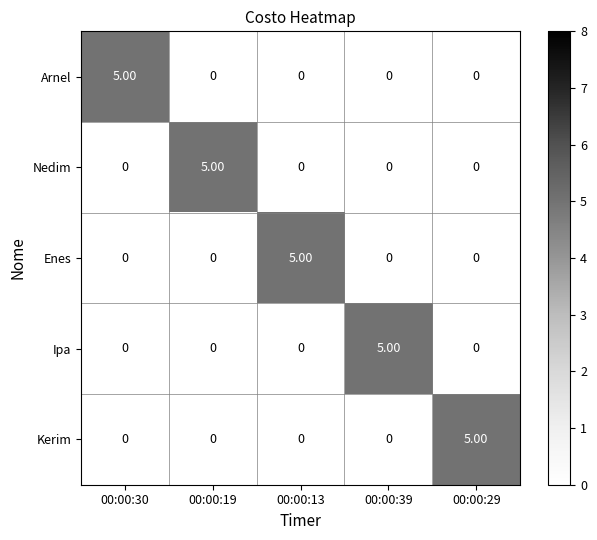

What is the total value across all series at 00:00:39?

5